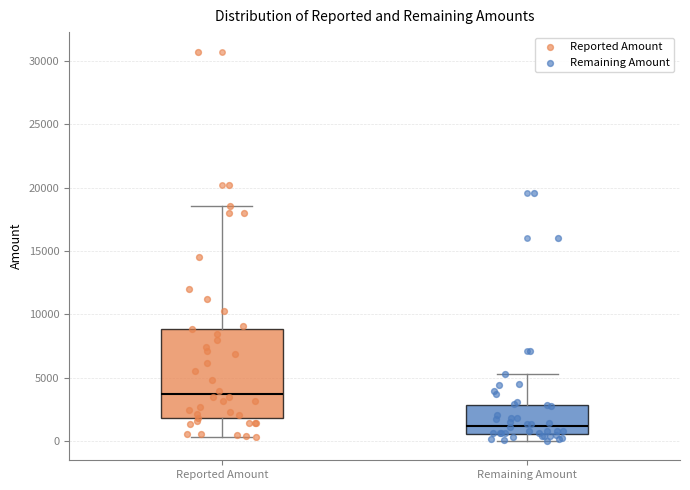

Reading left to right, read every box against the y-axis: the position of its median line, the range the box covers, and the ends of its whiskers. The values are not printed on the chart, so give them approximately, as read against the axis.

Reported Amount: median 4000, box 2000 to 9000, whiskers 500 to 18500
Remaining Amount: median 1000, box 500 to 3000, whiskers 0 to 5500